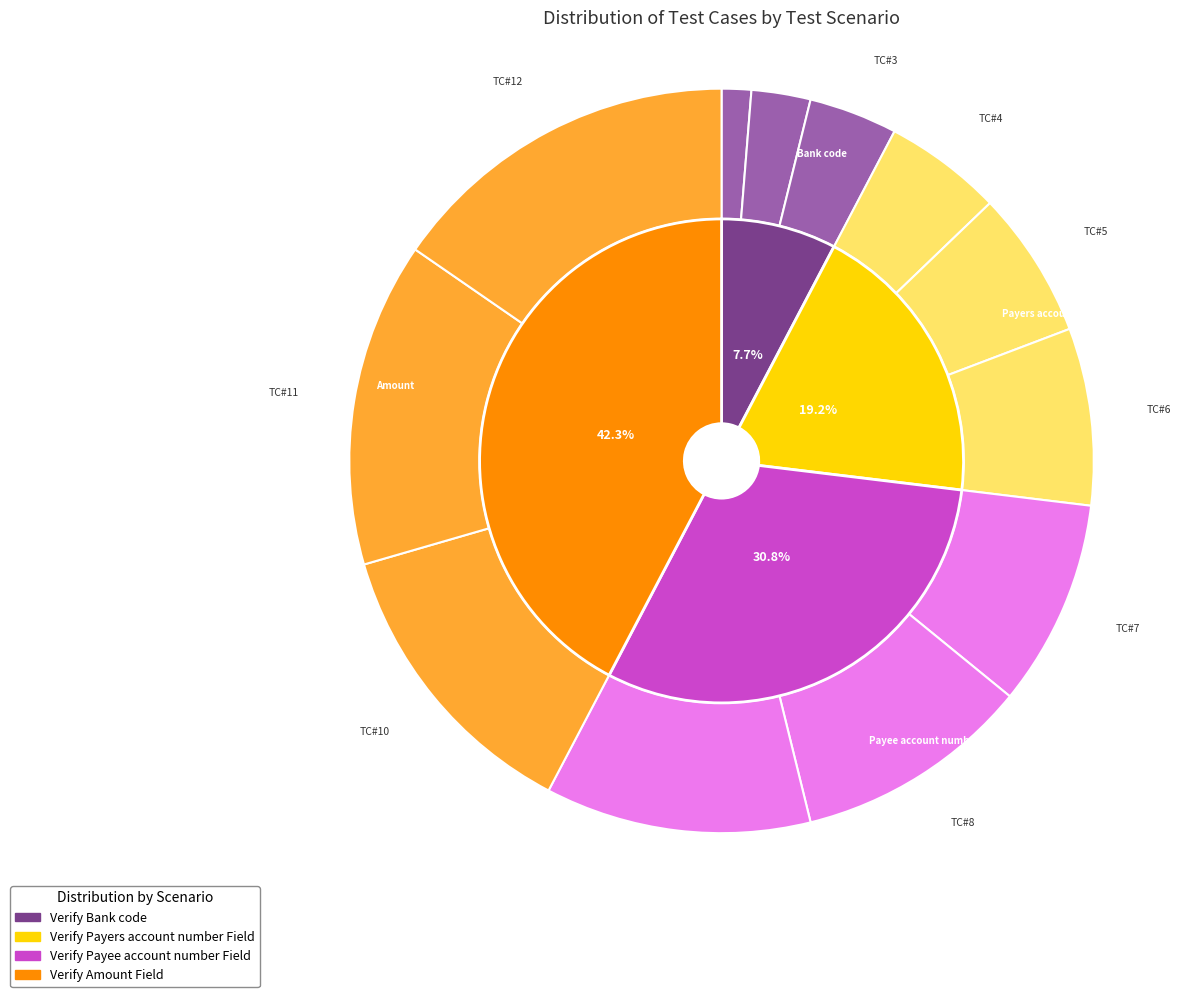

Is Amount cannot be empty the majority of the pie?

No